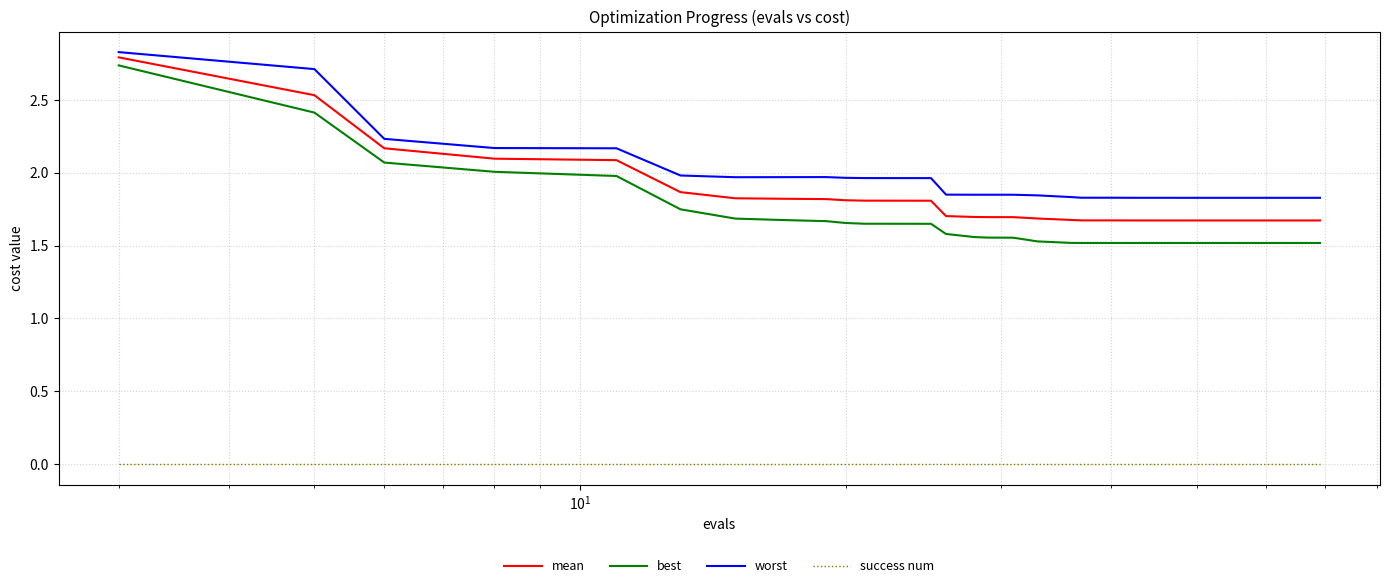

At how many categories does at least one series exceed 0?

40